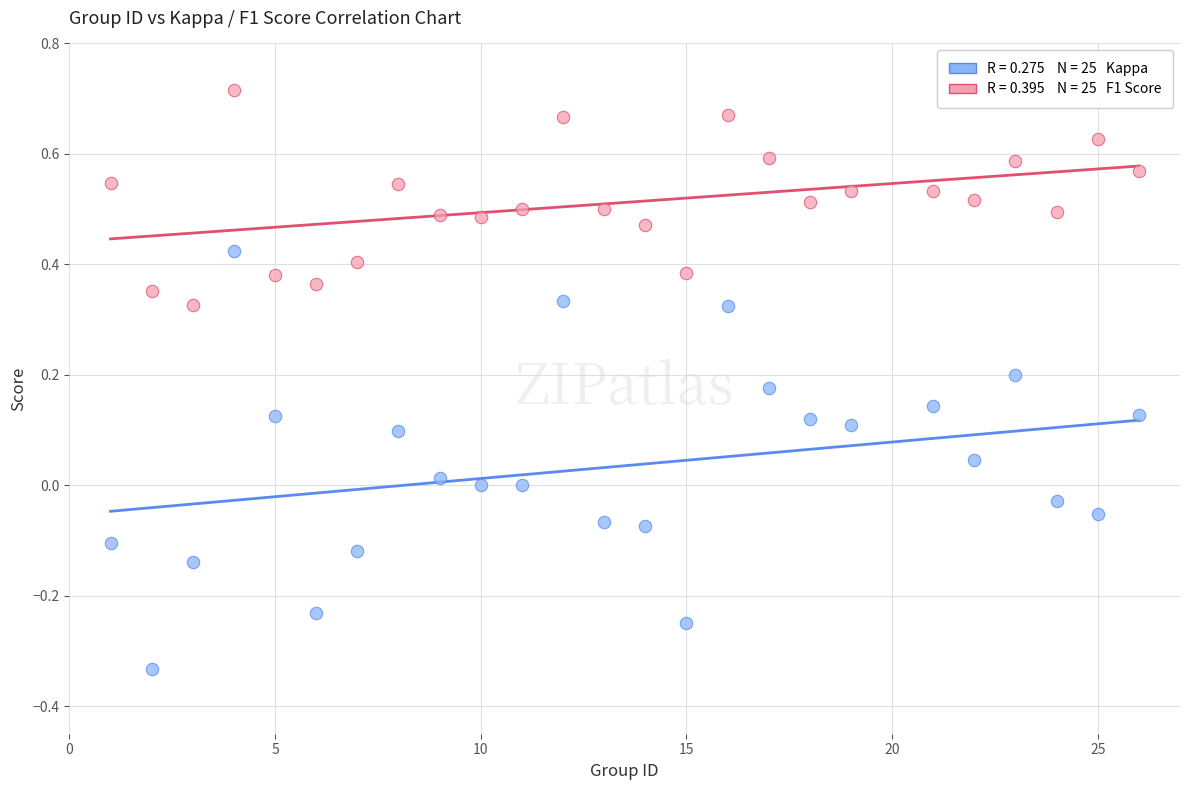

Across all data points, what is the range of Y values (max minus min)?

1.0